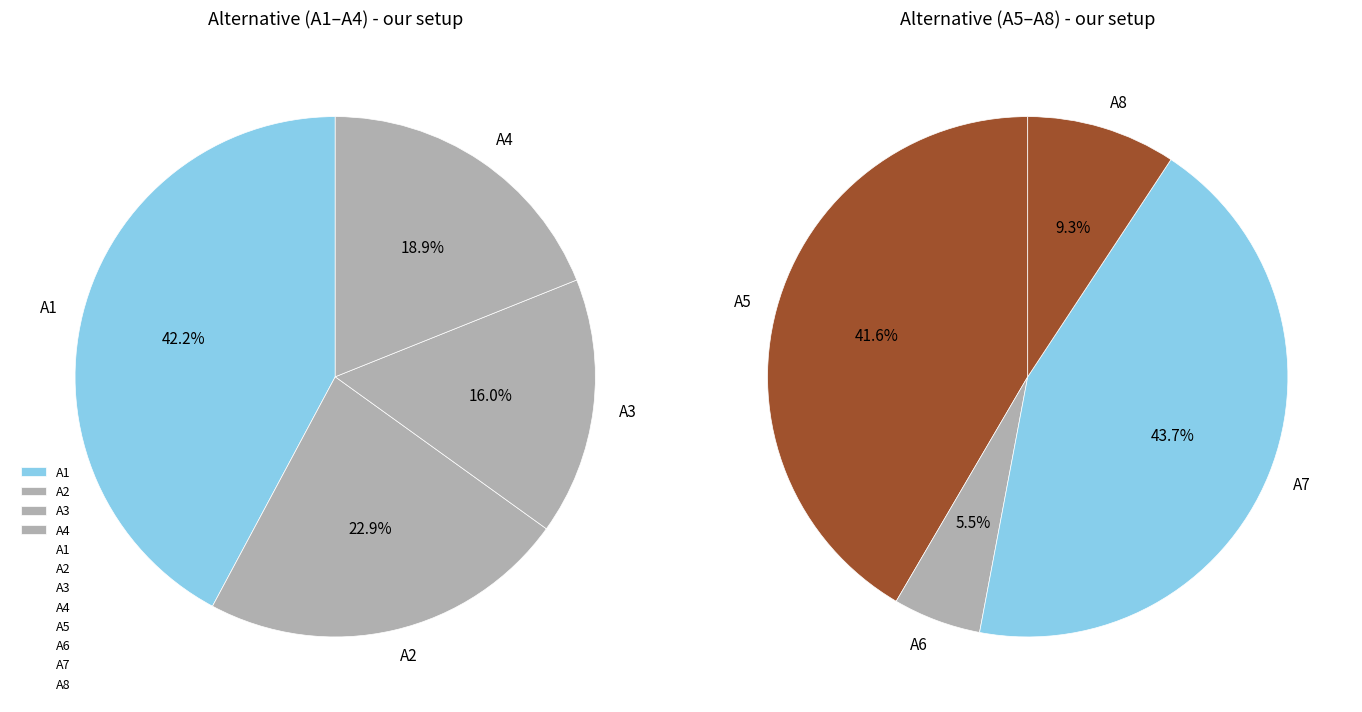

How many slices are in this pie chart?

8